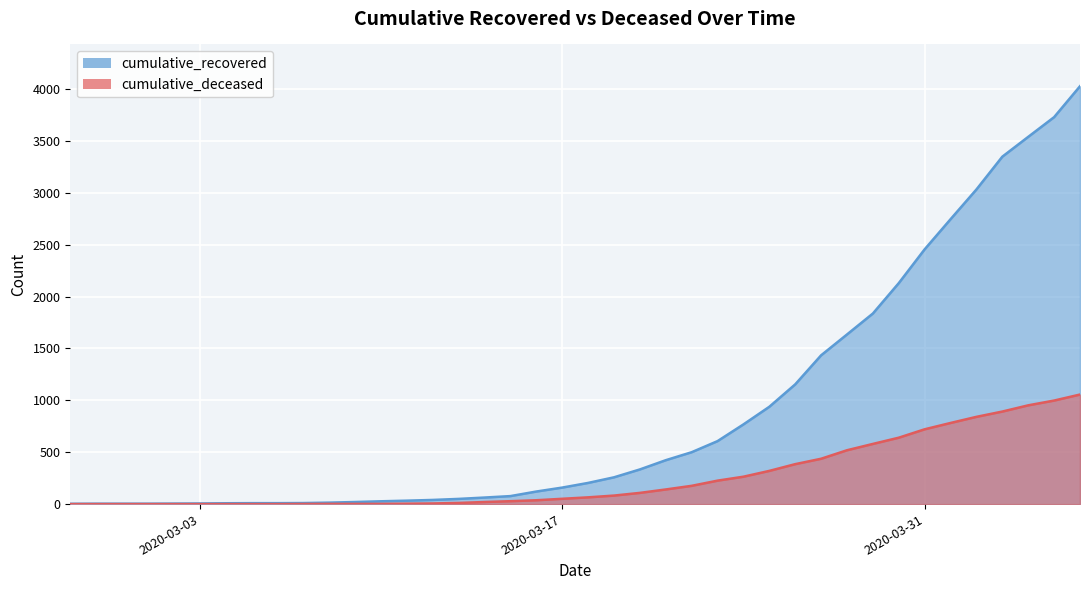

What position from the right is 2020-02-28?

39